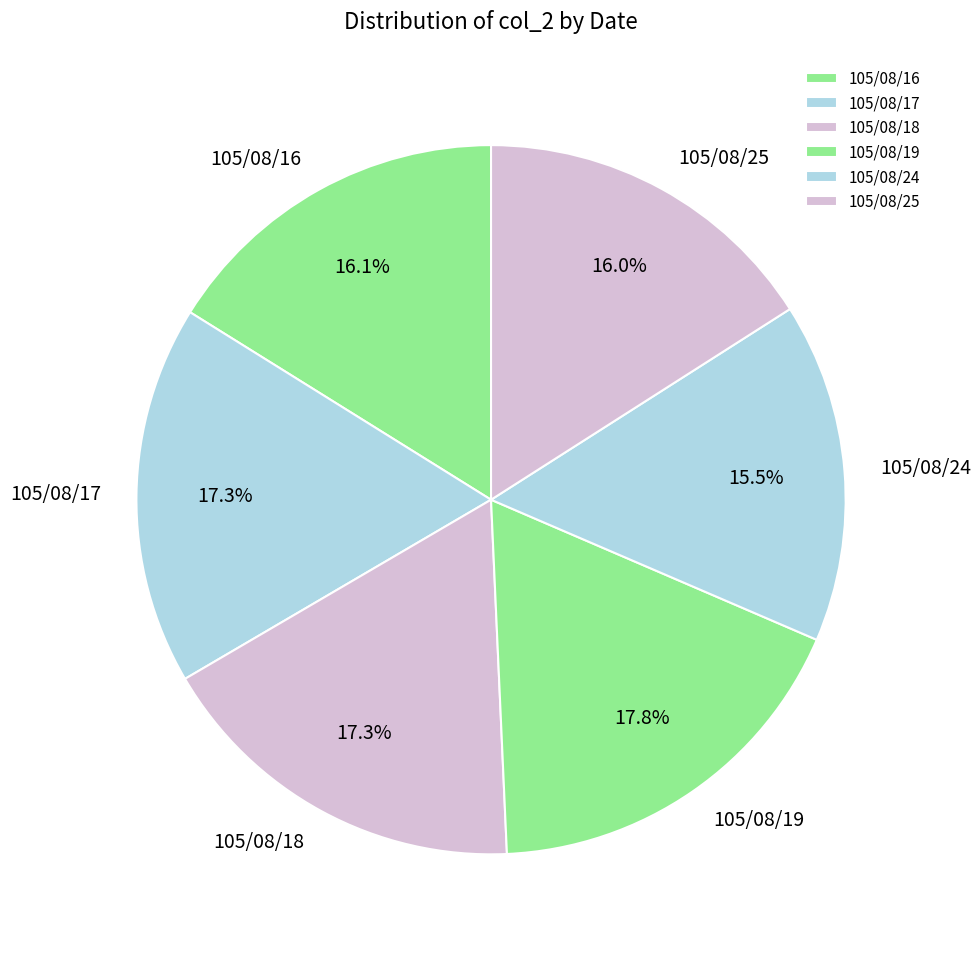

Which category has the biggest portion of the pie?

105/08/19